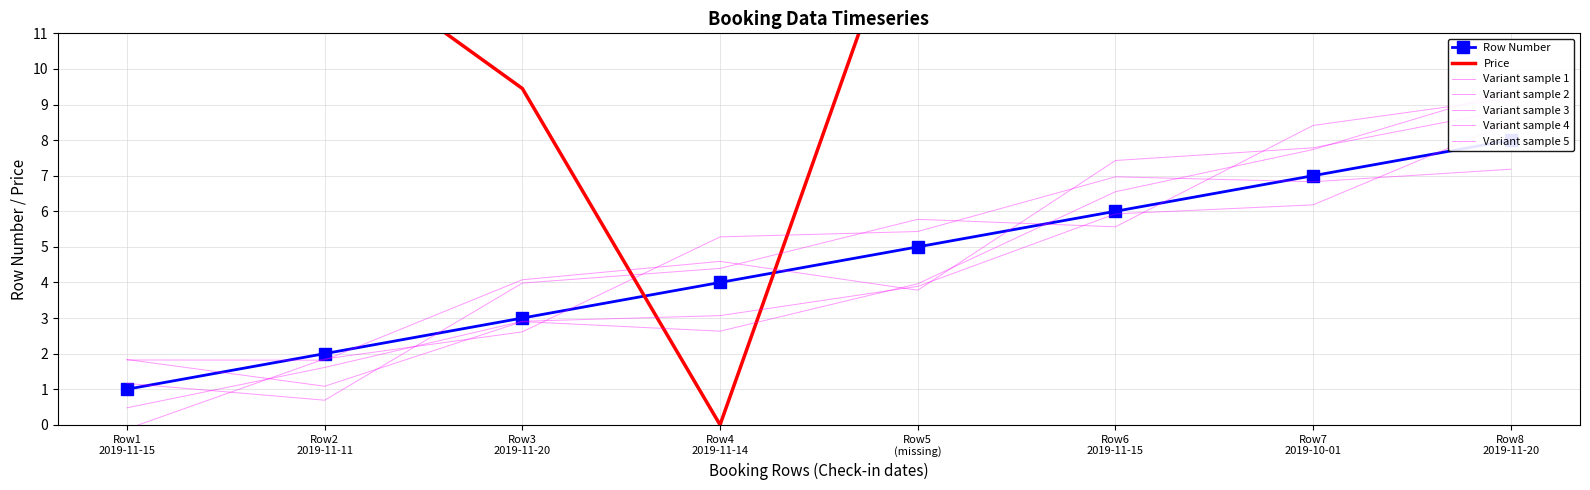

At which category is the sum across all series the highest?

Row8 2019-11-20